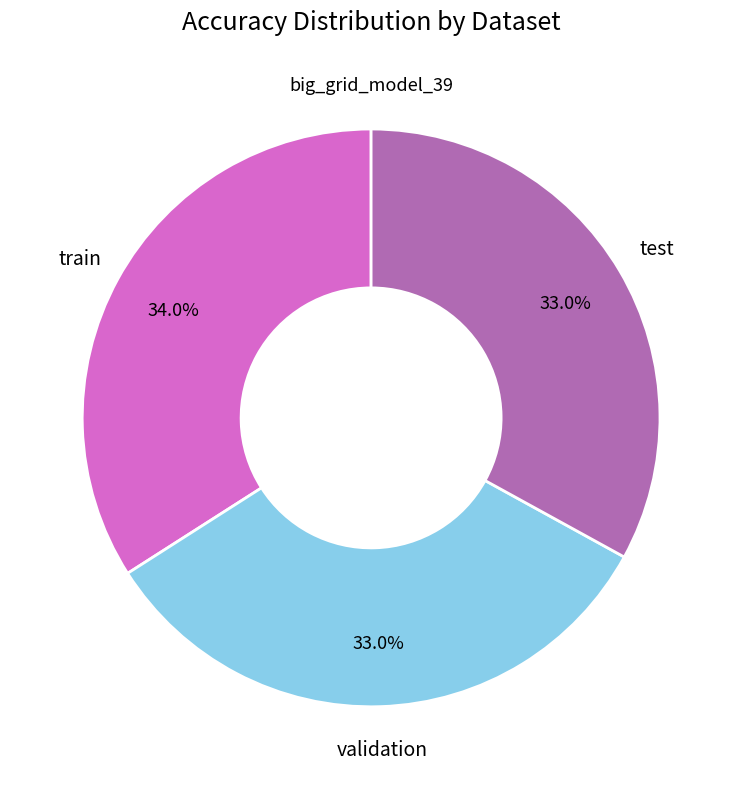

Is there any slice that represents more than half of the pie?

No